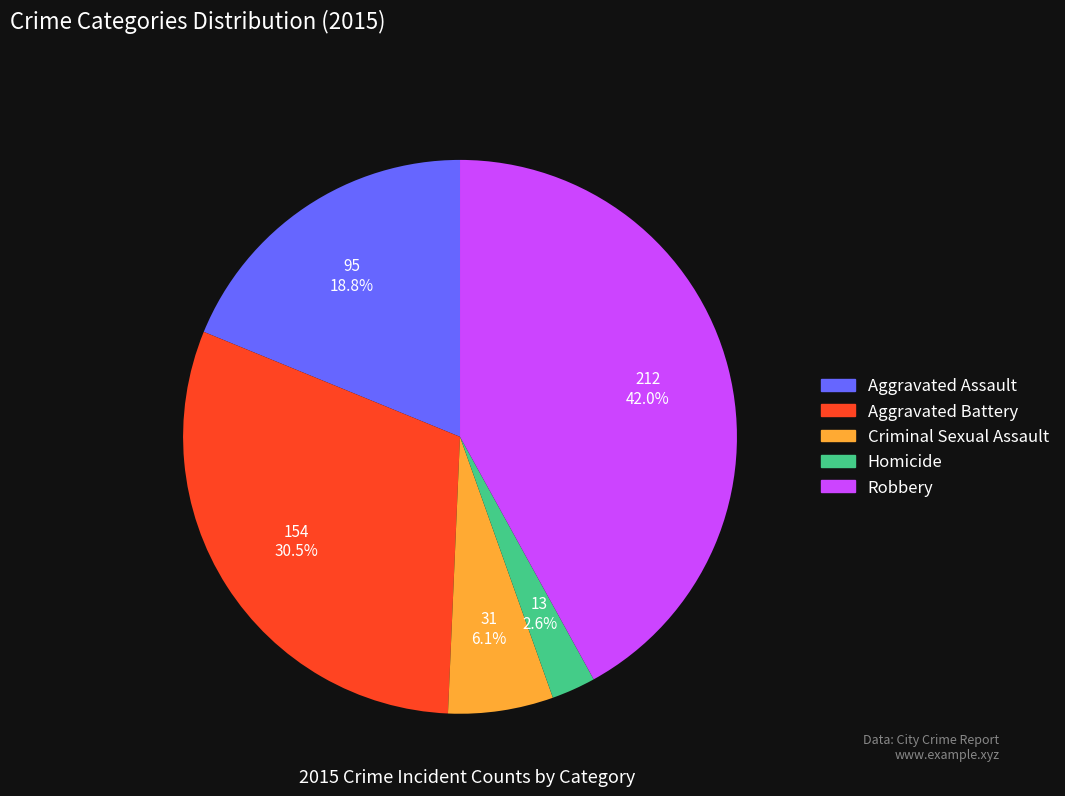

What percentage is the Aggravated Assault slice, to the nearest percent?

19%